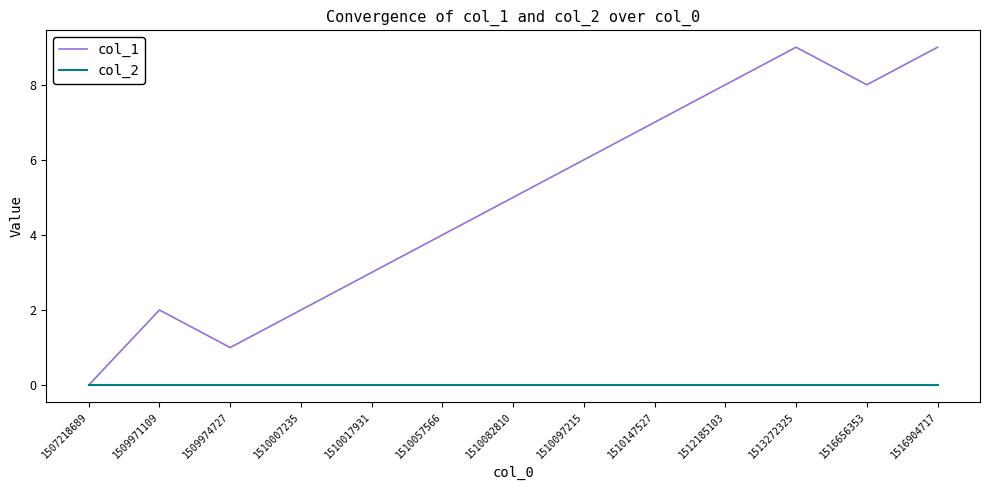

Is the value of col_1 at 1509974727 greater than the value of col_2 at 1510097215?

Yes